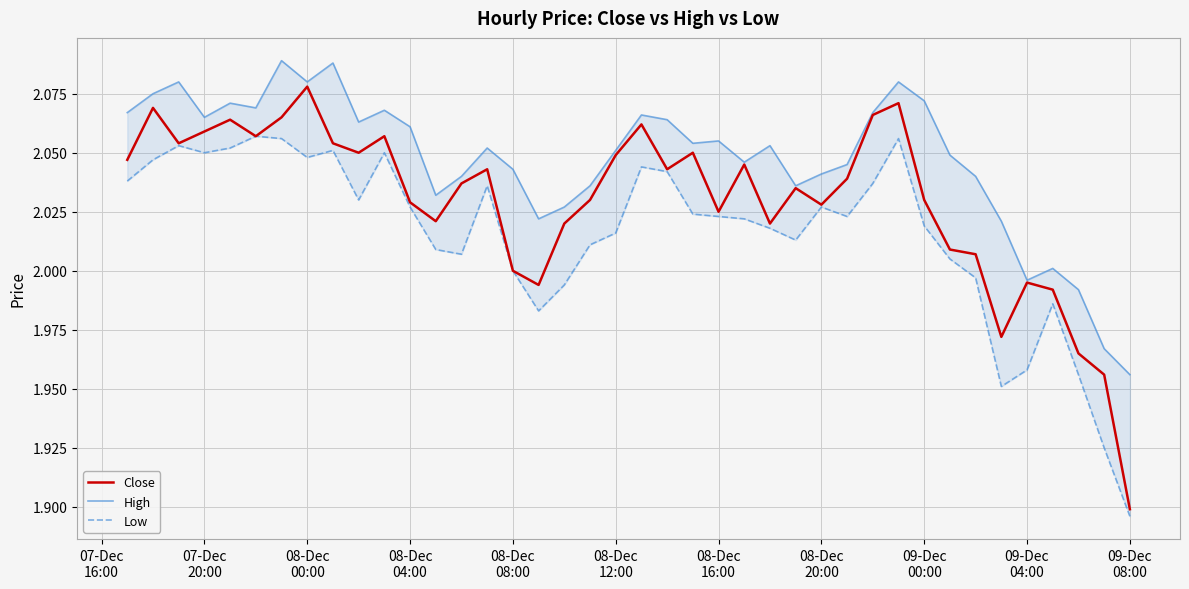

What is the minimum value for Close?

1.9